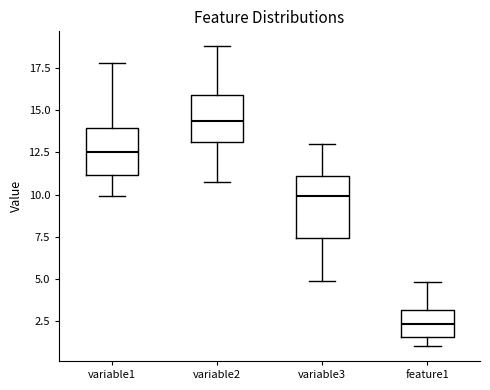

Which box is the tallest, from its lower edge to its upper edge?

variable3